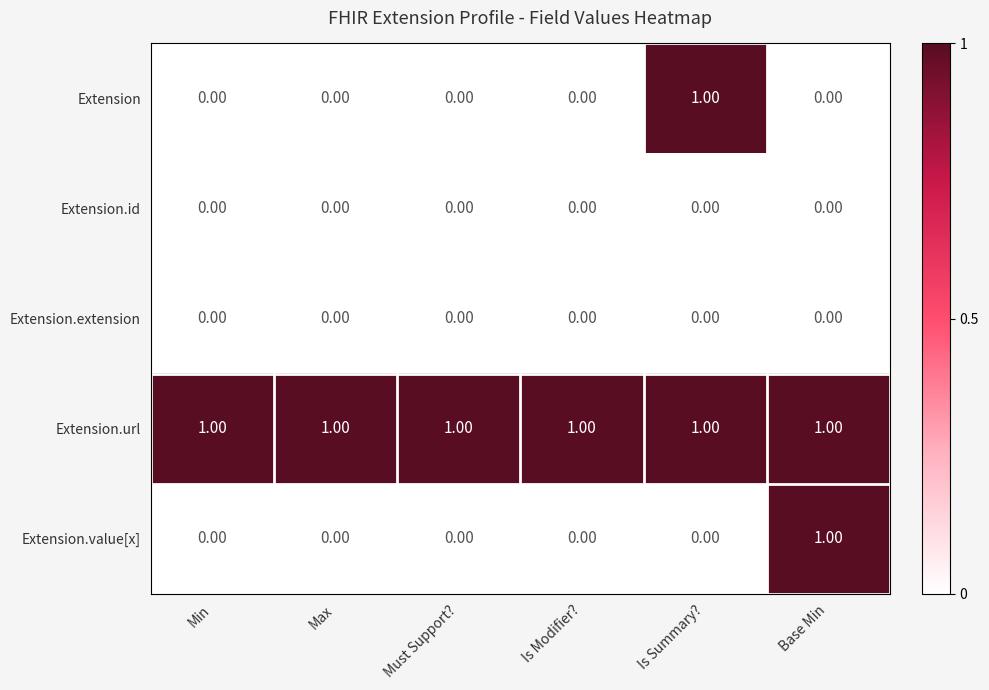

Which series has the largest total across all categories?

Extension.url